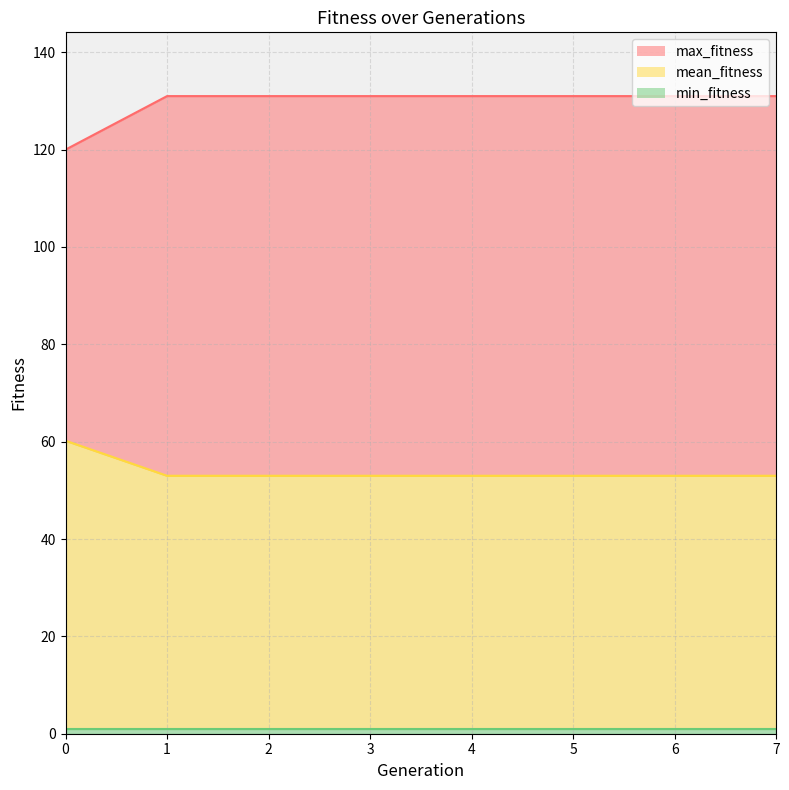

What are all the series names shown in the legend?

mean_fitness, max_fitness, min_fitness